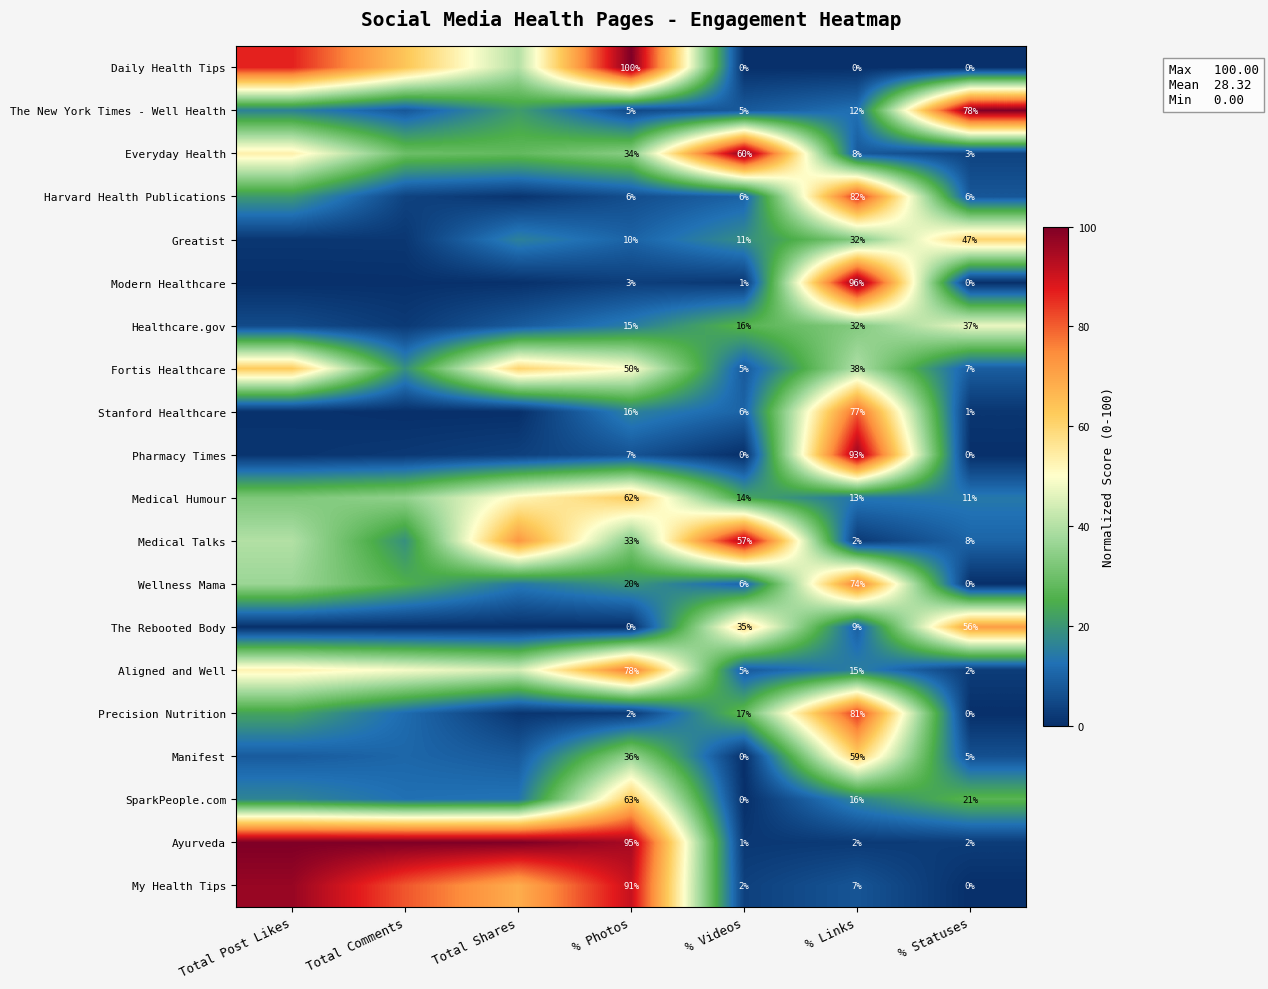

Is it true that Greatist equals 93.5 at % Statuses?

False